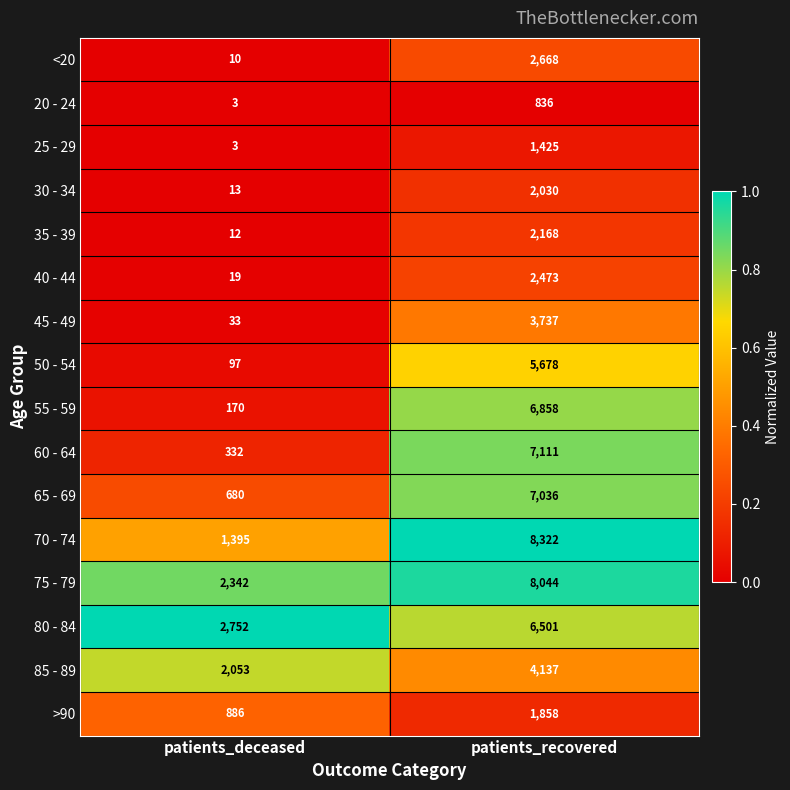

Which series has the largest total across all categories?

75 - 79